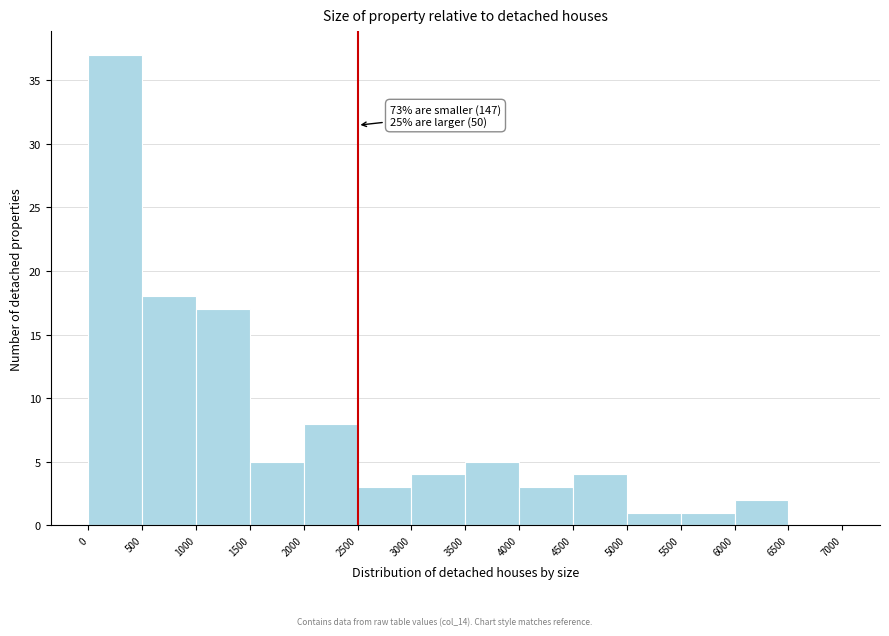

Which range on the x-axis has the tallest bar?

0 to 500